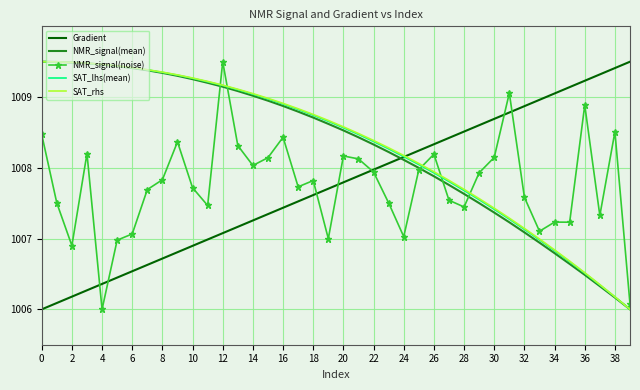

What is the lowest value of the SAT_rhs series?

1006.0